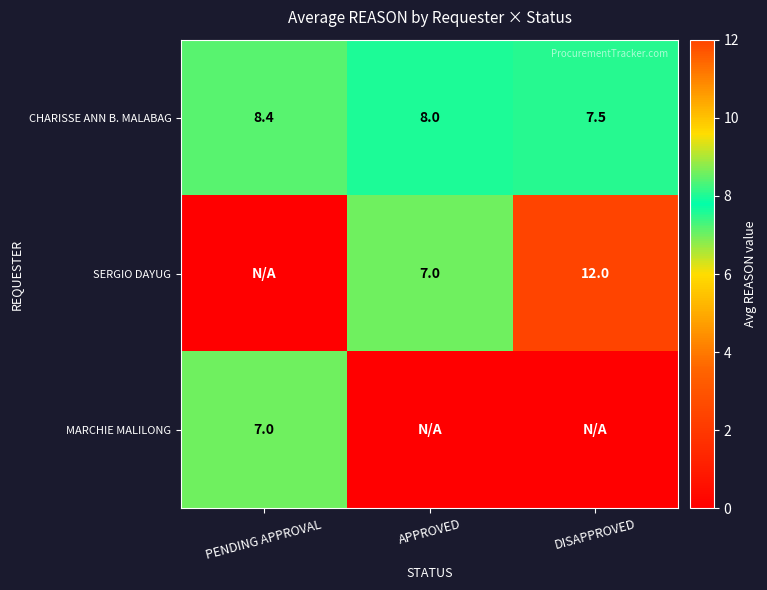

The value of CHARISSE ANN B. MALABAG at APPROVED is 13.1. True or false?

False